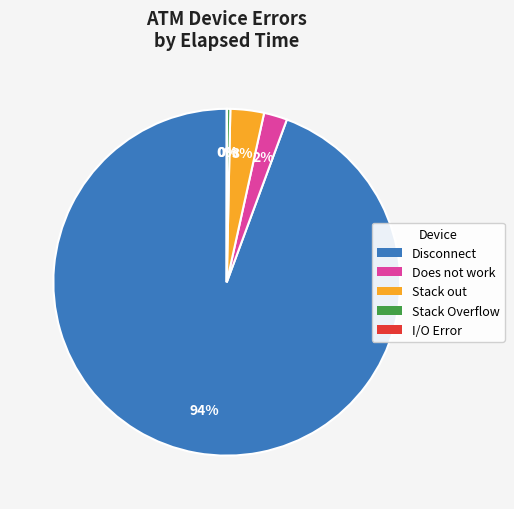

To the nearest percent, what is the difference between the Stack Overflow and Does not work slice percentages?

2%